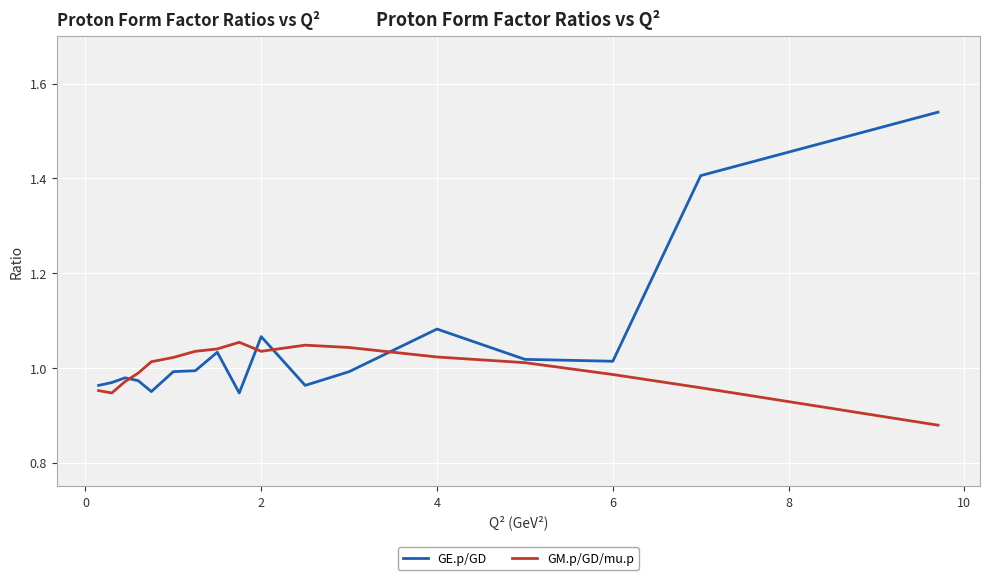

What is the sum of all GE.p/GD values?

17.9